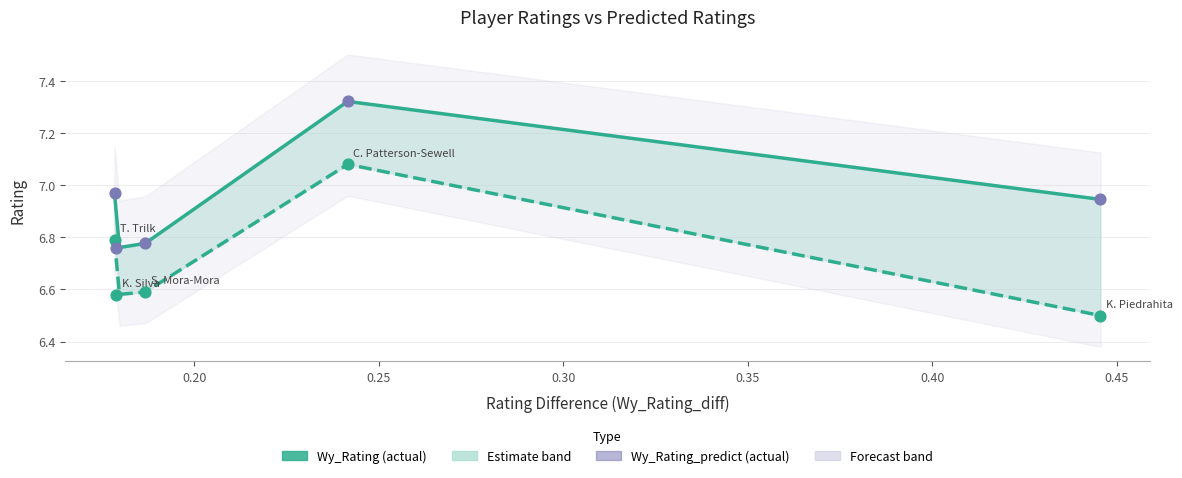

Which series contains the lowest Y value?

Wy_Rating